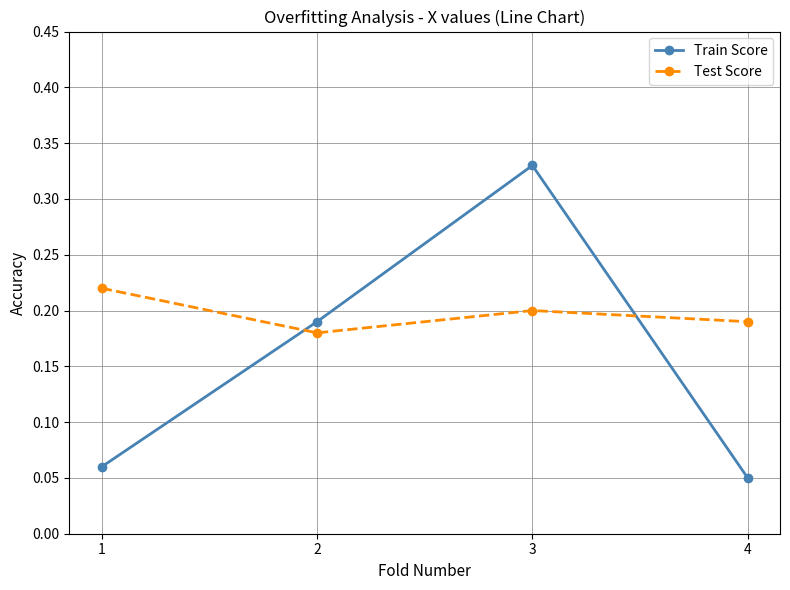

Does the chart display data point markers on the line(s)?

Yes